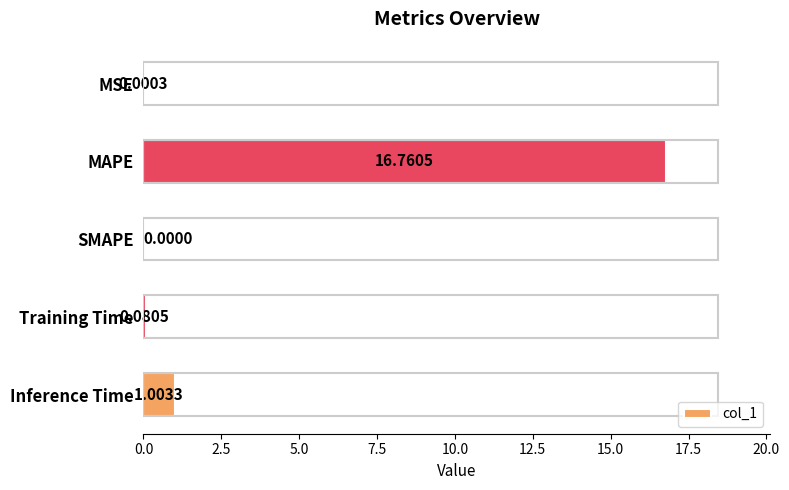

Between MAPE and MSE, which is larger?

MAPE